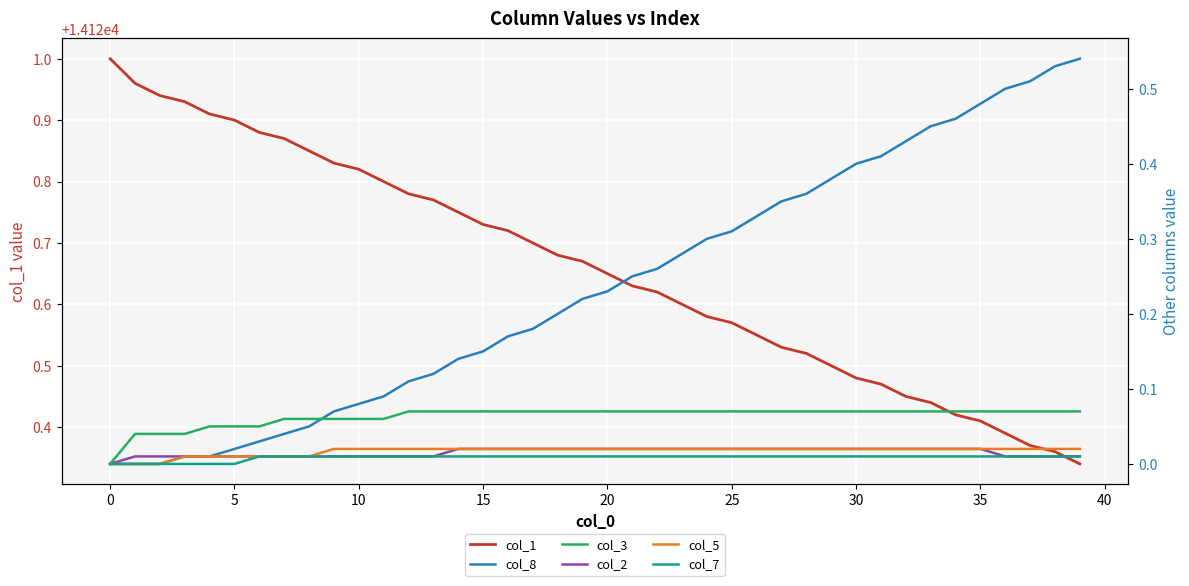

What is the value of the col_1 point at the 4th from the left?

14120.9